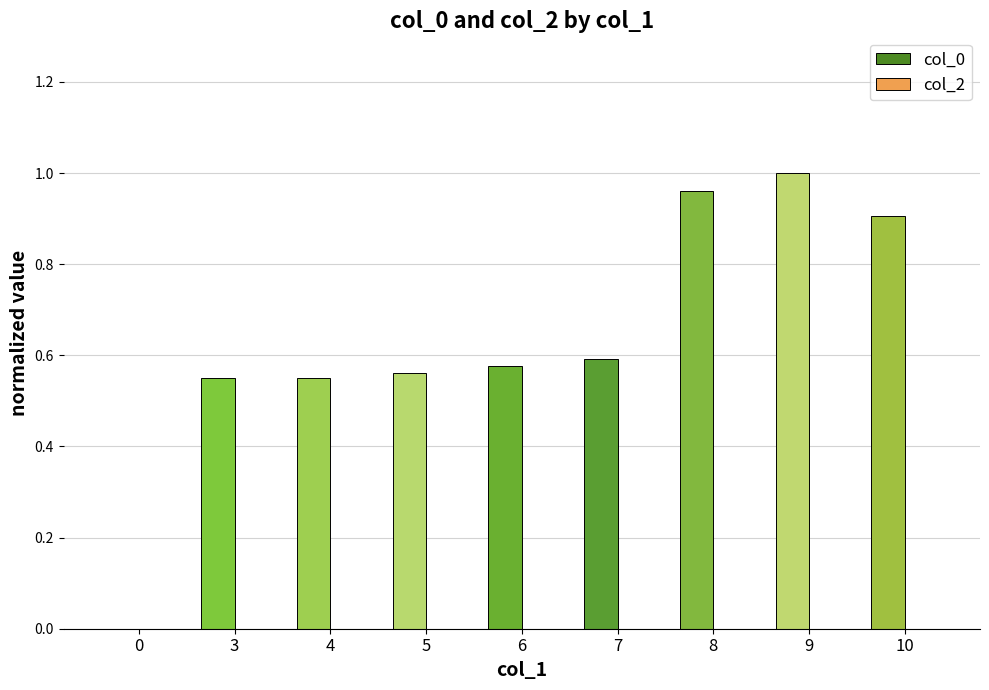

What is the change in value from 4 to 8?

+0.4